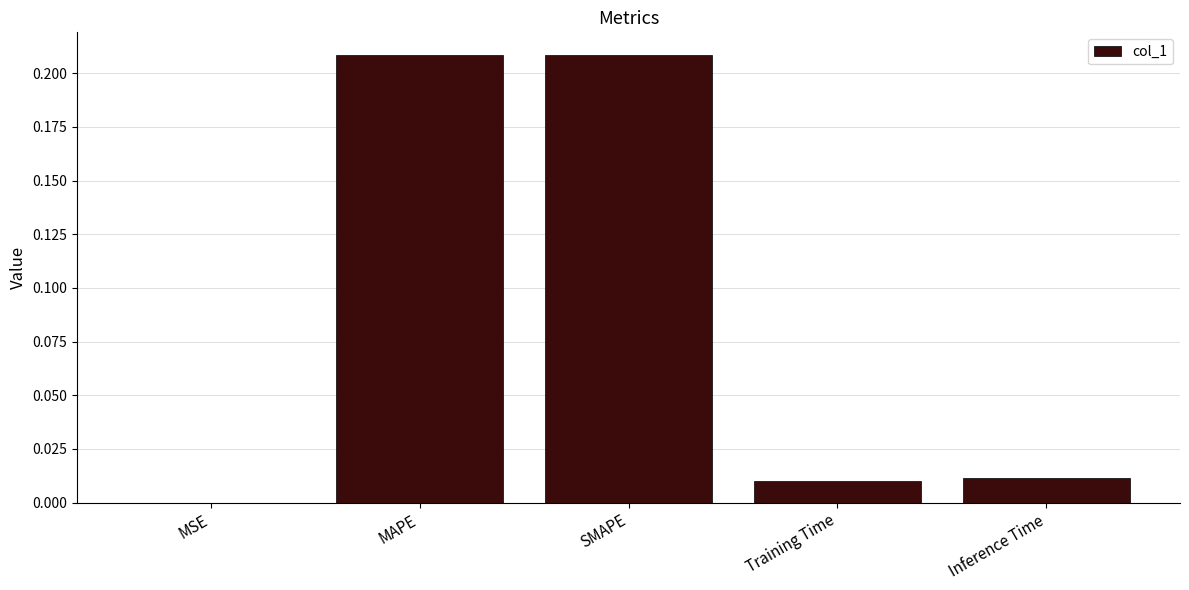

Which has a higher value, SMAPE or MSE?

SMAPE